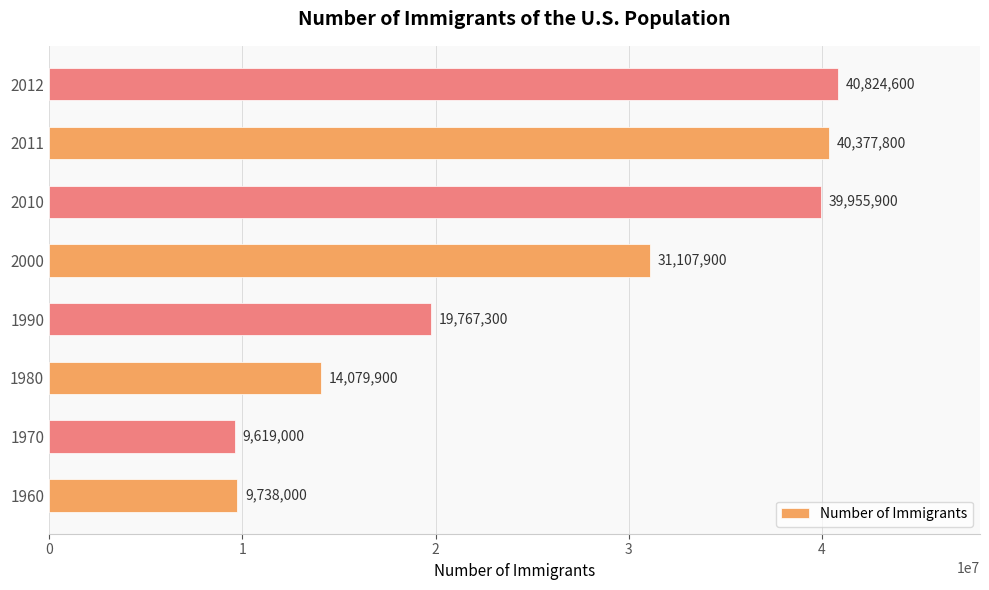

Between 1970 and 2012, which is larger?

2012